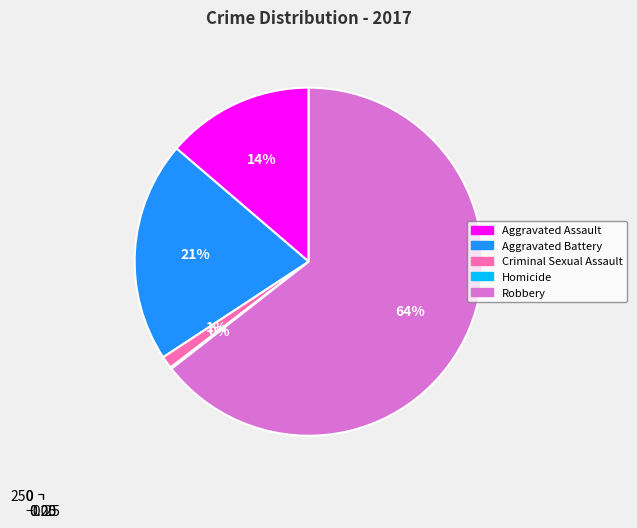

What is the change in value from Aggravated Battery to Criminal Sexual Assault?

-134